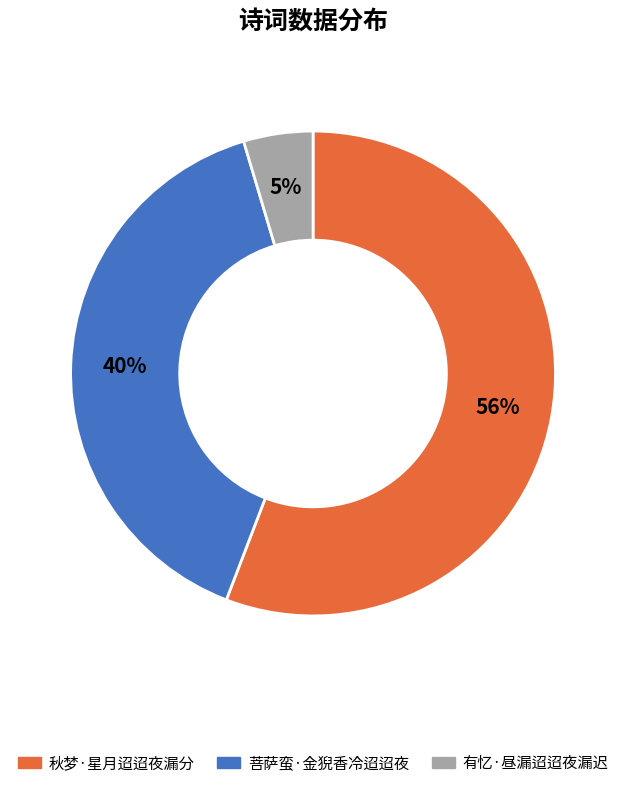

Is there a majority slice in this chart?

Yes